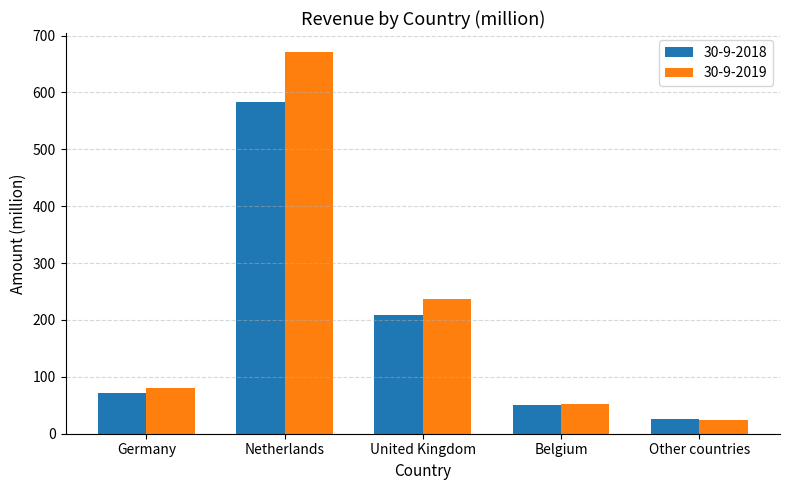

What is the lowest value of the 30-9-2019 series?

25